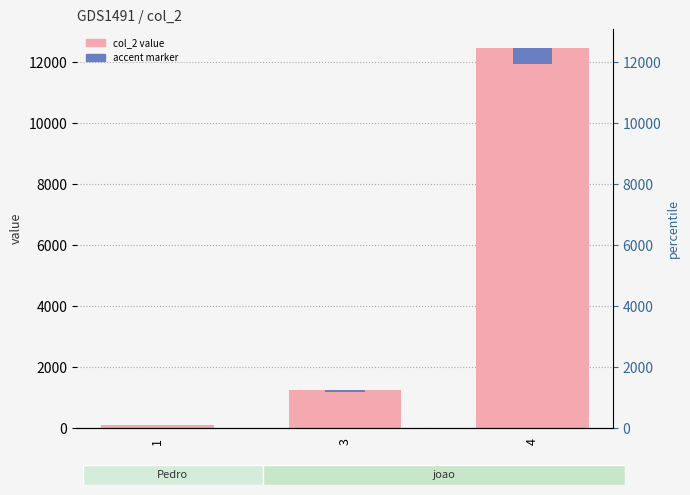

Which has a higher value, 1 or 4?

4